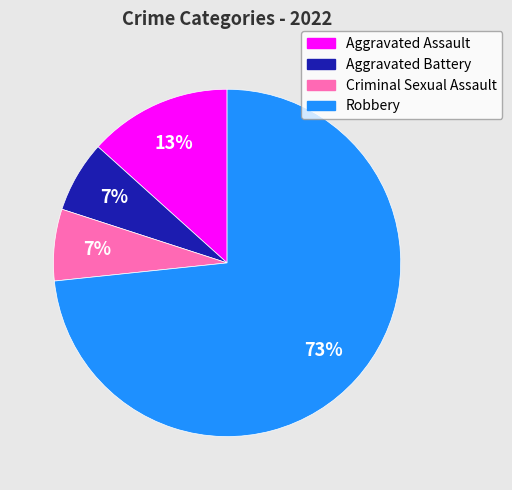

To the nearest percent, what percentage of the pie is Aggravated Battery?

7%